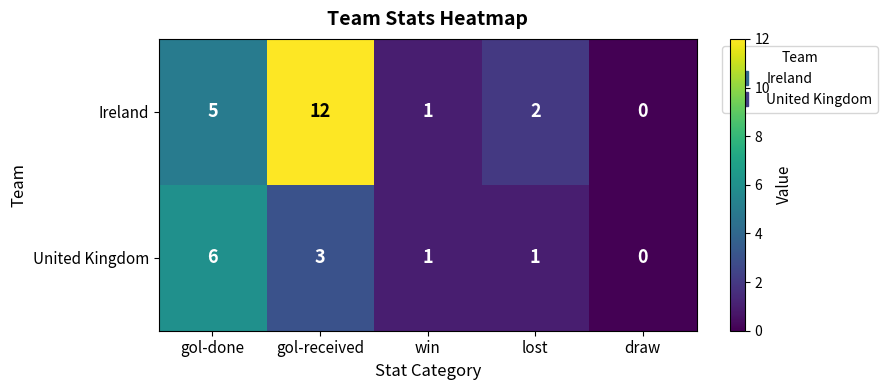

Where is Ireland nearest to the value 6?

gol-done